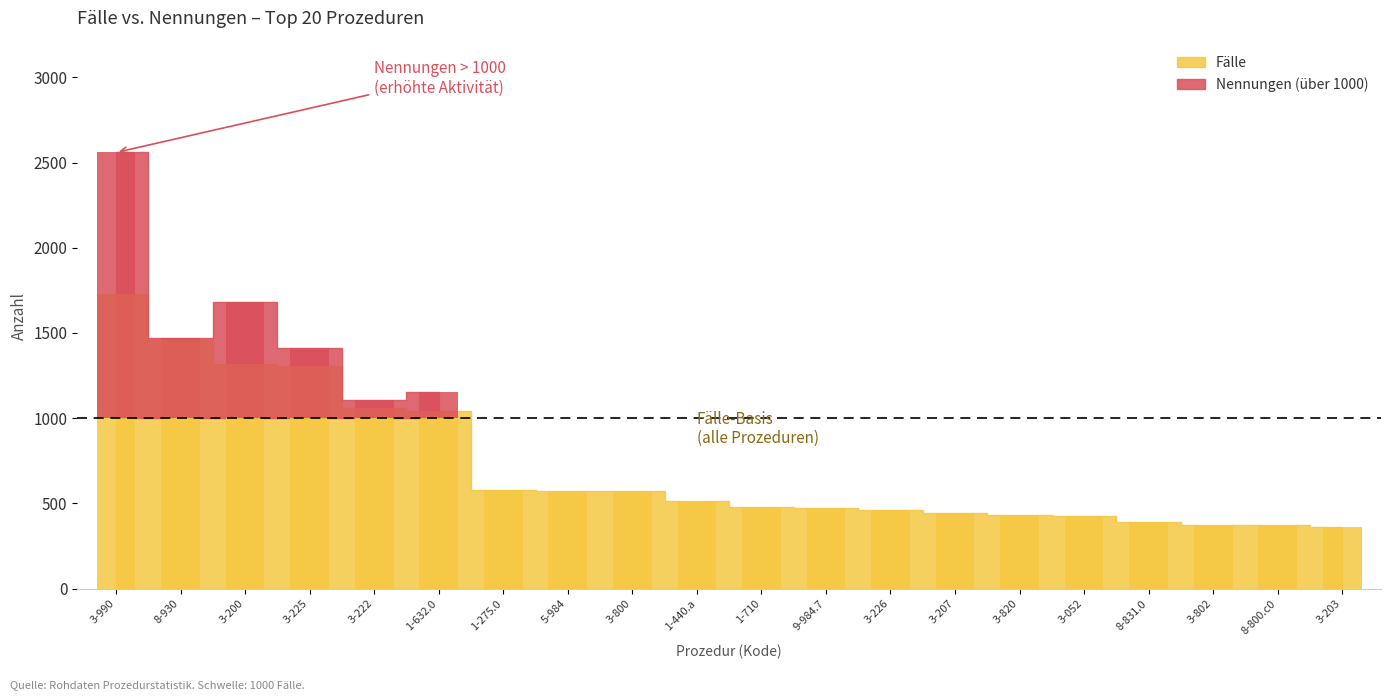

Is it true that Nennungen equals 184 at 3-820?

False